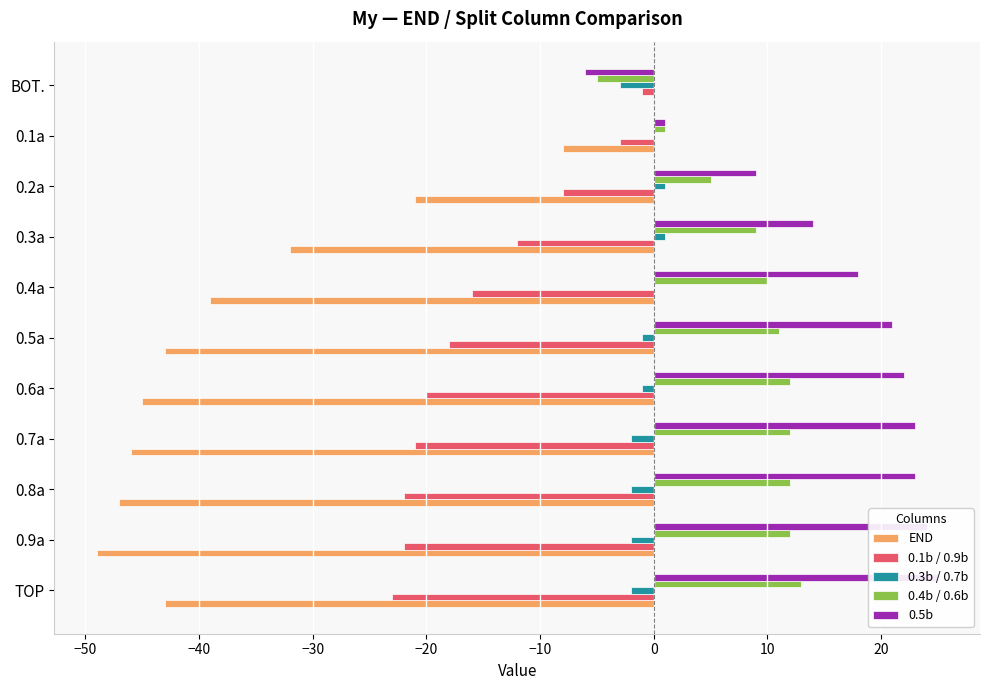

The value of END at 0.5a is -58. True or false?

False